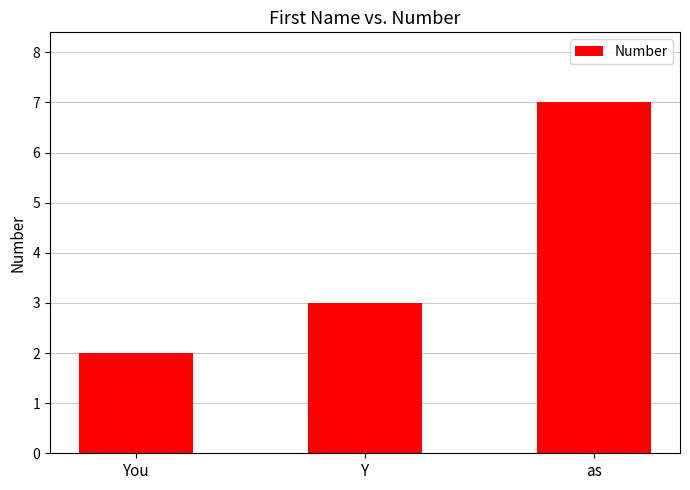

Reading left to right, list all the values displayed in this chart.

2	3	7